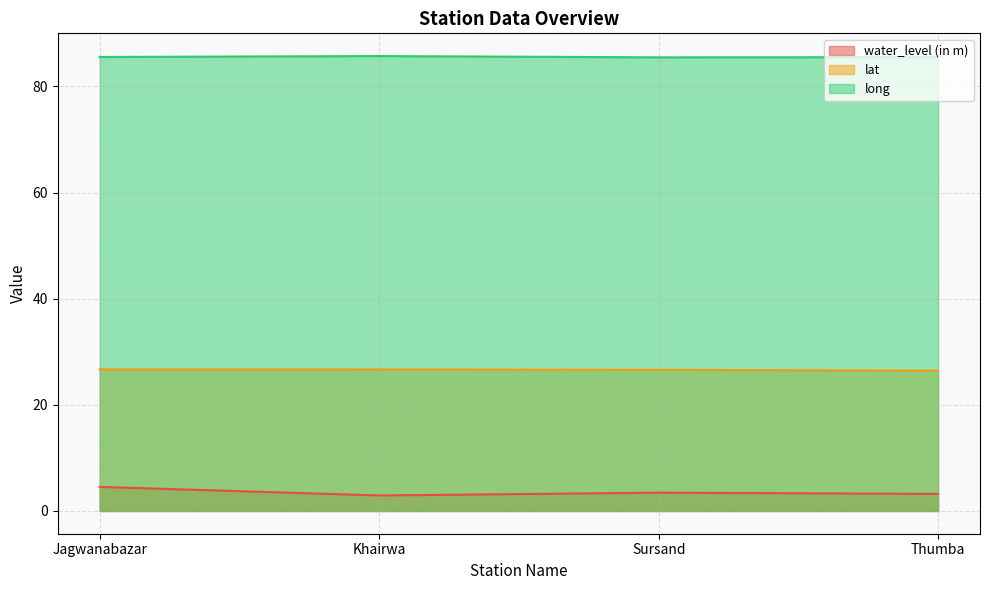

True or false: long and lat intersect in this chart.

False